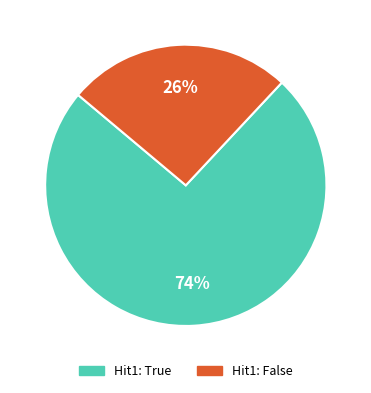

What percentage is the Hit1: True slice, to the nearest percent?

74%